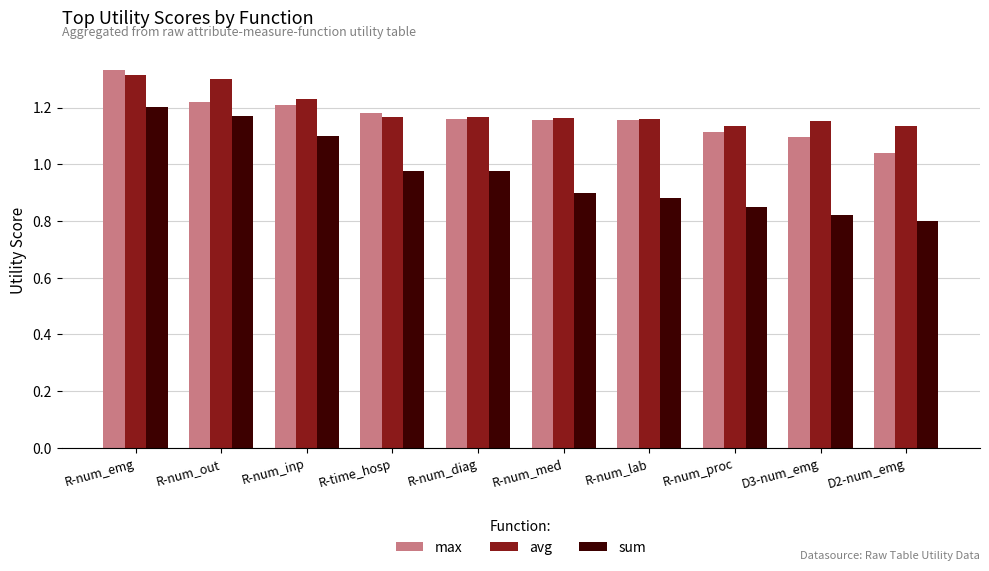

What is the difference between the maximum and minimum values in the max series?

0.3